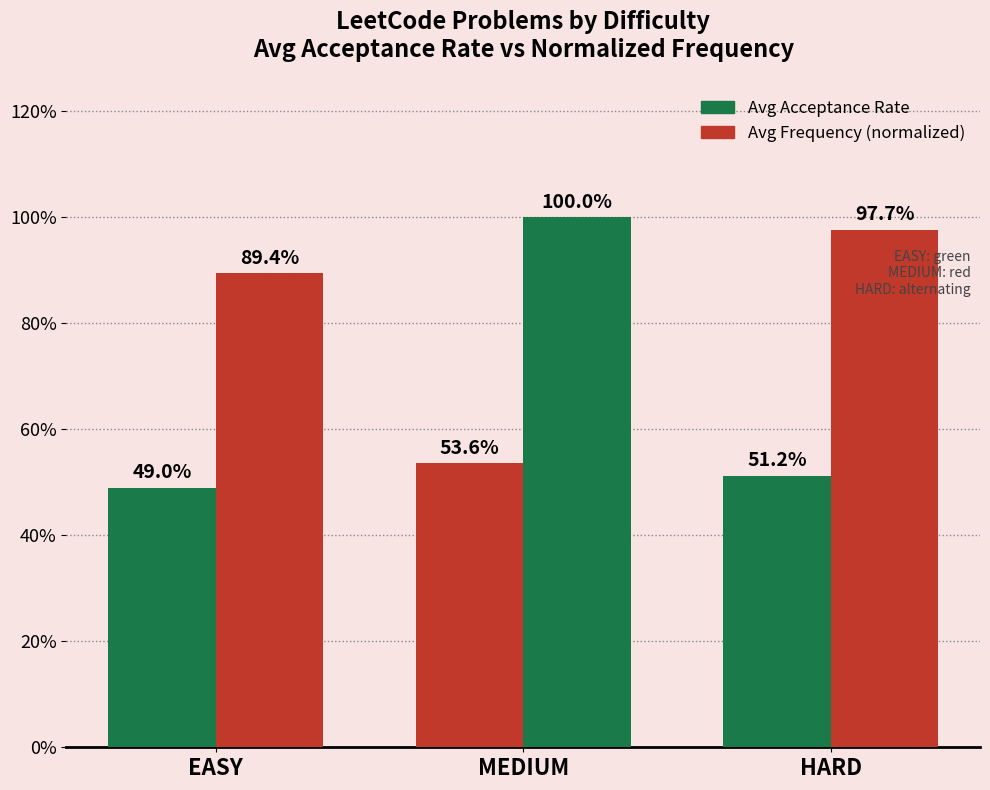

Does the chart contain stacked bars?

No